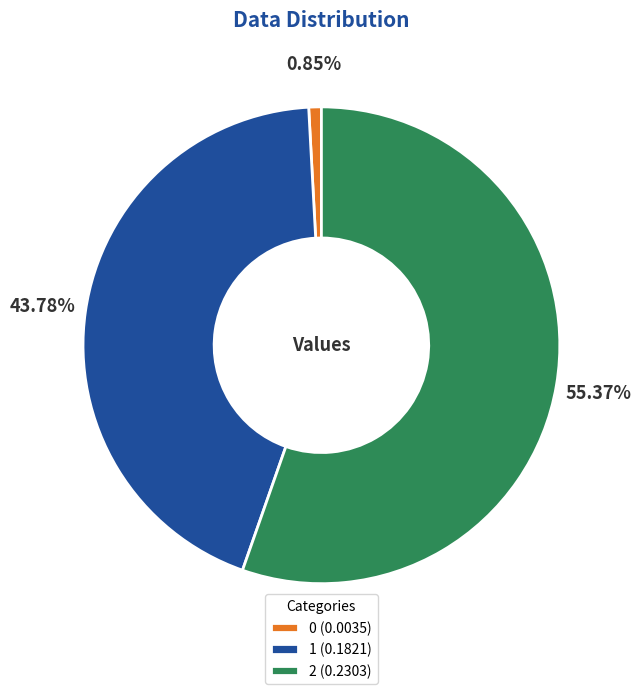

Combined, do 1 (0.1821) and 2 (0.2303) account for over 50%?

Yes